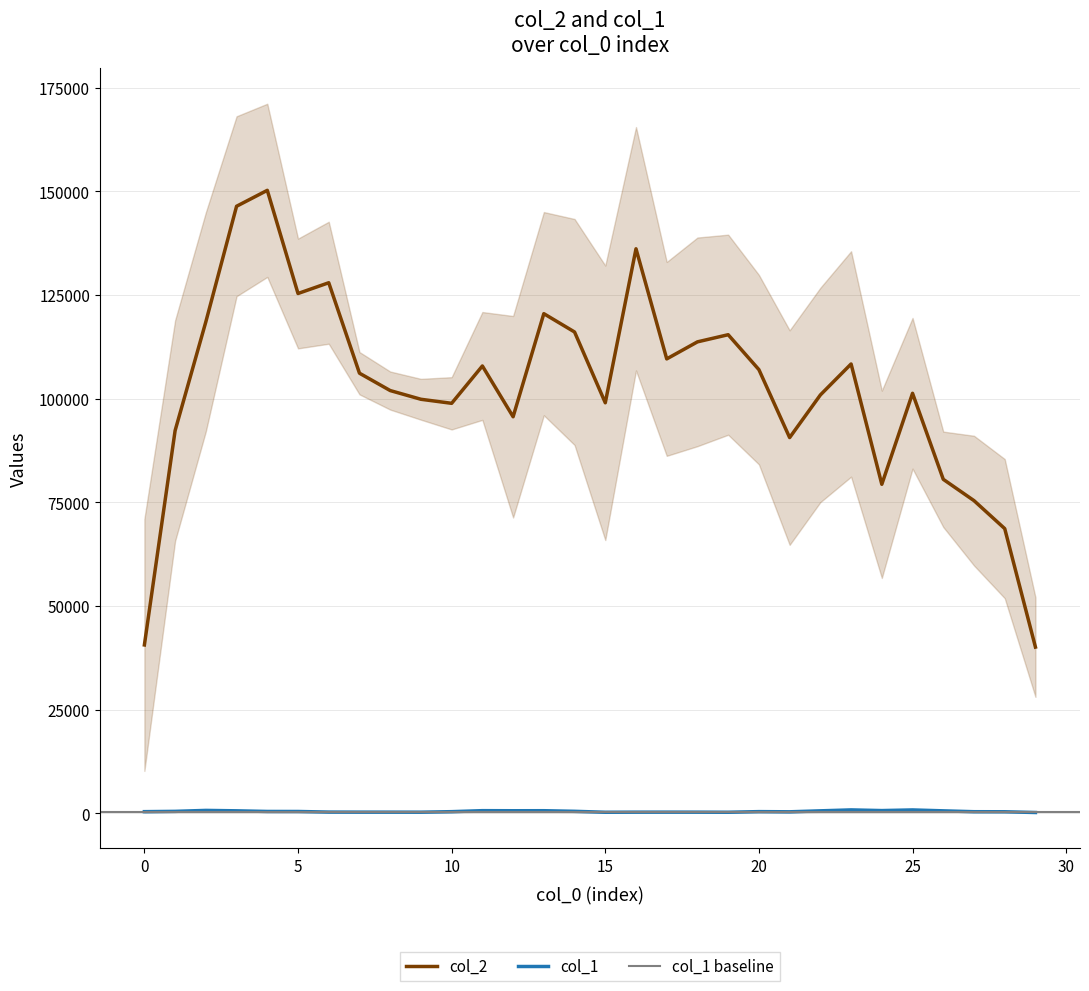

True or false: col_1 and col_2 intersect in this chart.

False